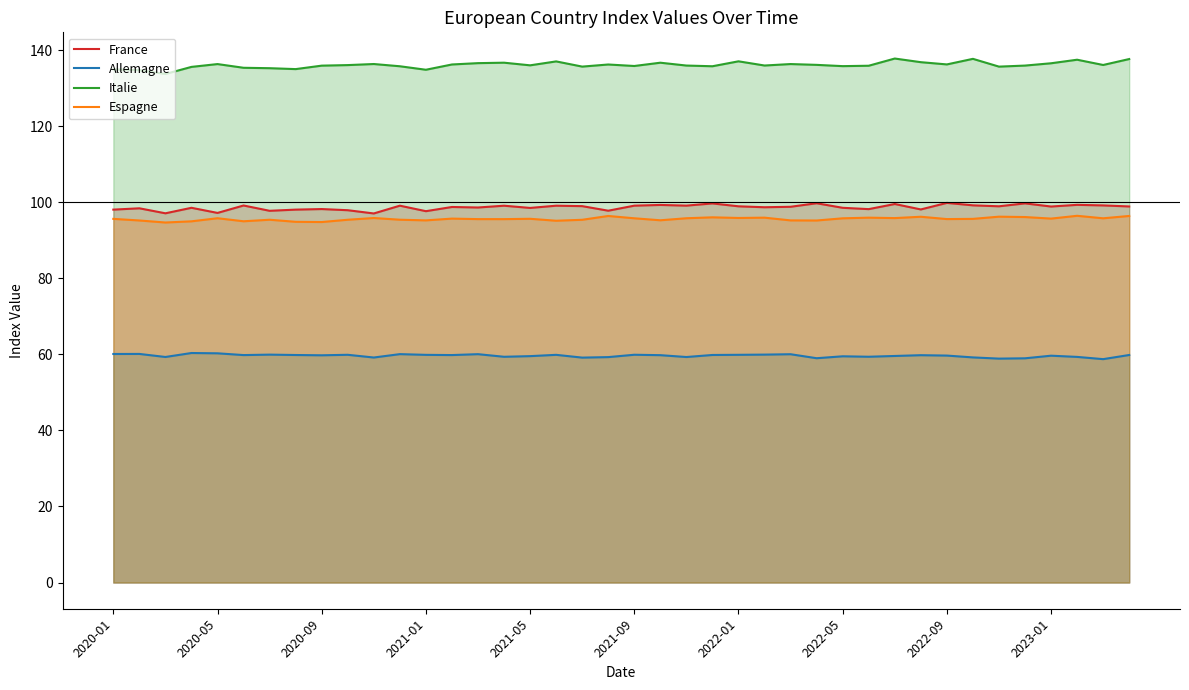

What are all the series names shown in the legend?

France, Allemagne, Italie, Espagne